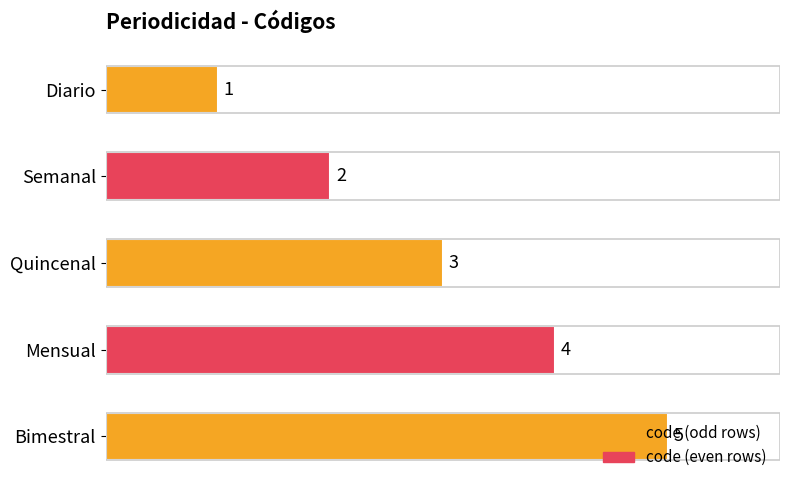

Is it true that the value at Mensual is 4?

True